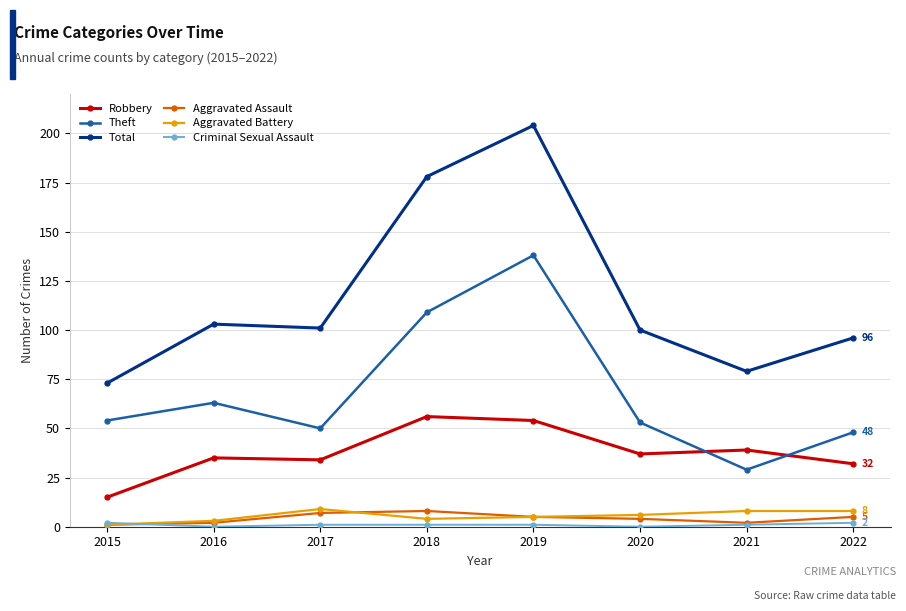

At which category is the sum across all series the highest?

2019